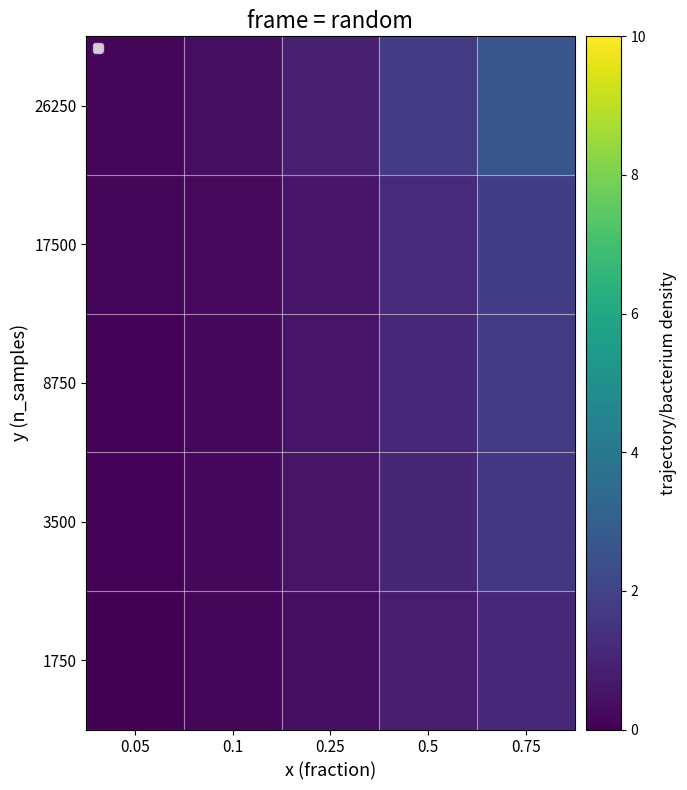

What is the difference between the maximum and minimum values in the 26250 series?

2.5